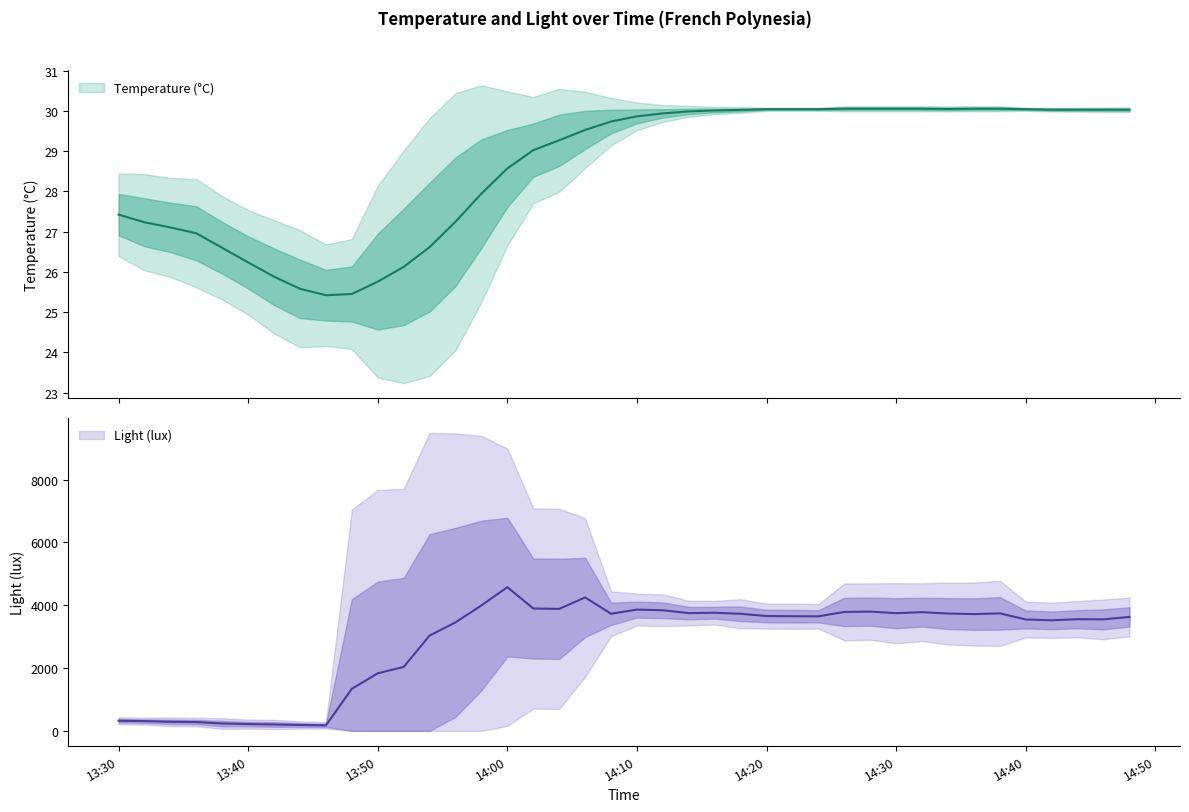

What is the ratio of the value at 2024-05-22 13:48:00 to the value at 2024-05-22 13:50:00?

1.0